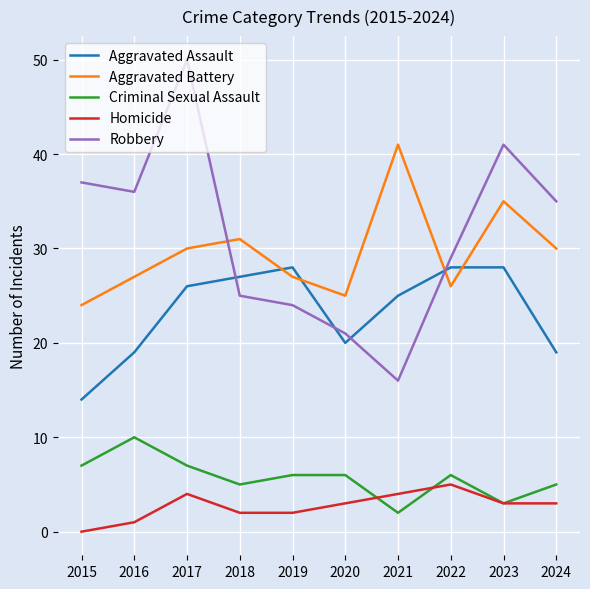

Which category has the lowest value in the Homicide series?

2015